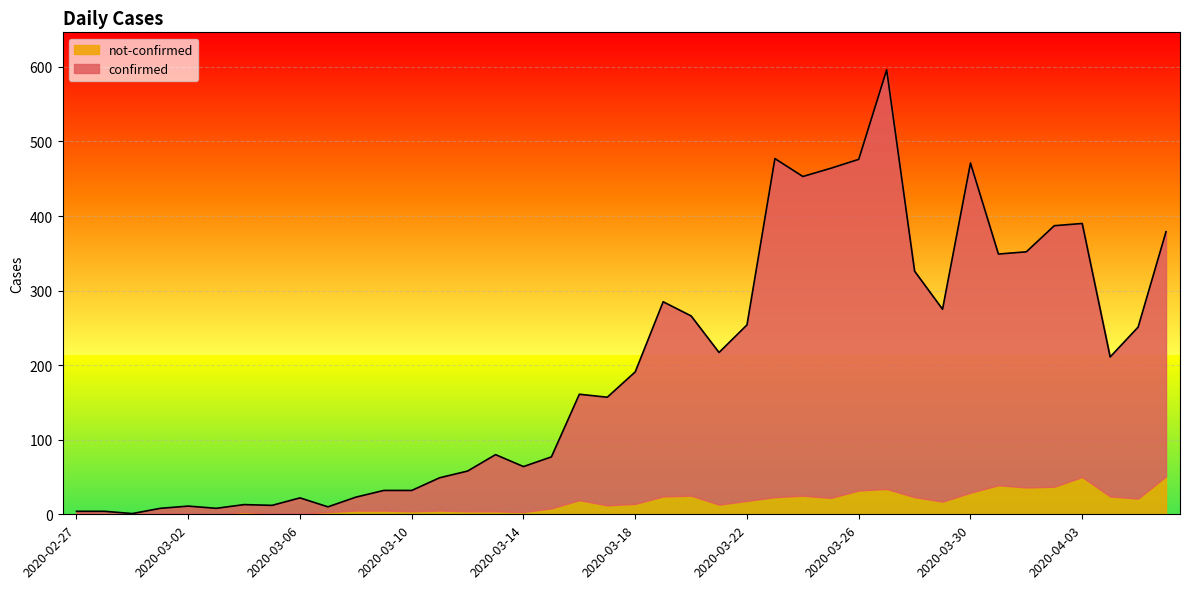

Between 2020-02-27 and 2020-02-29, which is larger?

2020-02-27